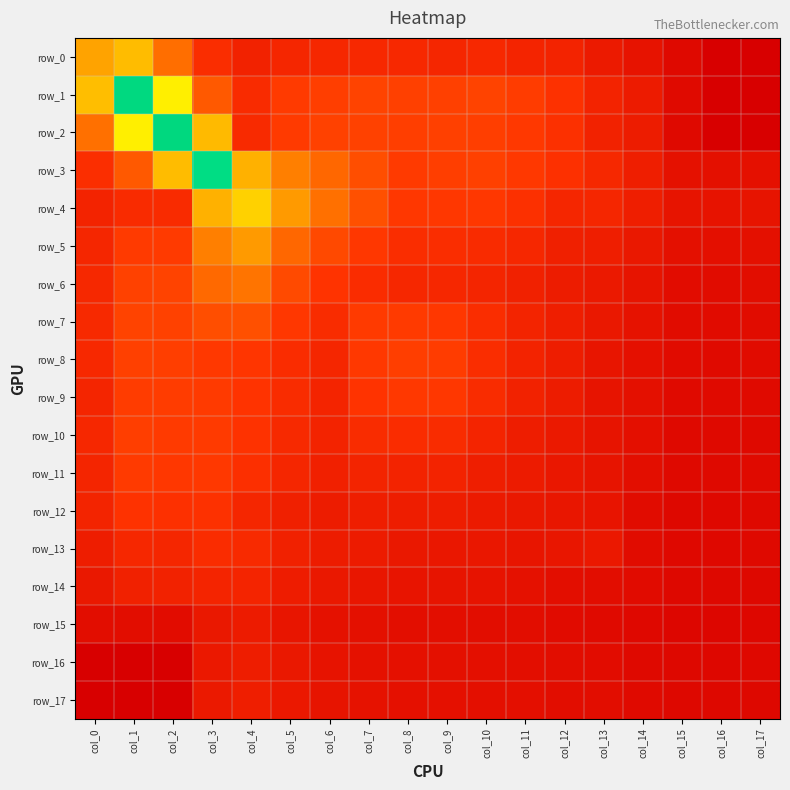

What is the difference between the row_4 values at col_5 and col_16?

0.1